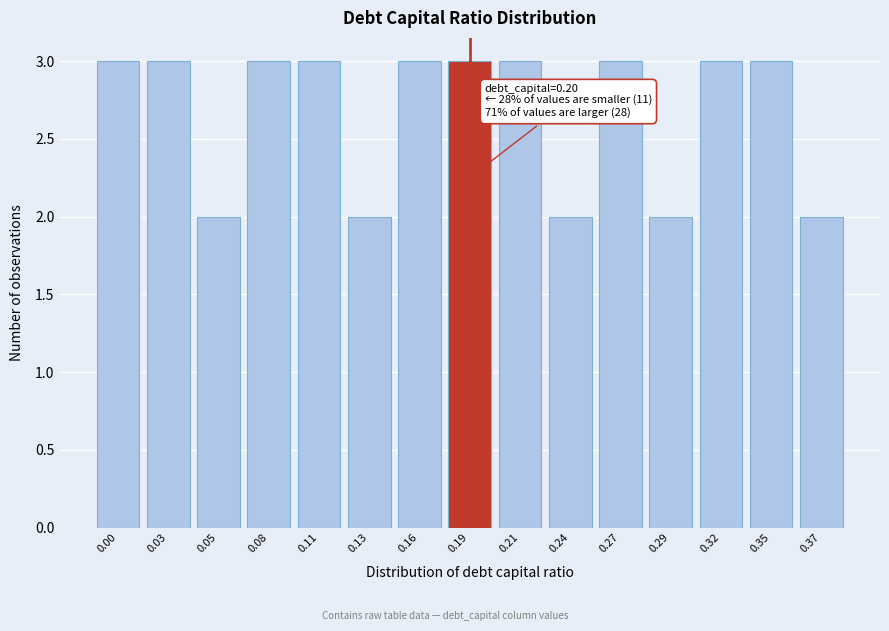

Reading right to left, extract all data points from this chart.

2	3	3	2	3	2	3	3	3	2	3	3	2	3	3